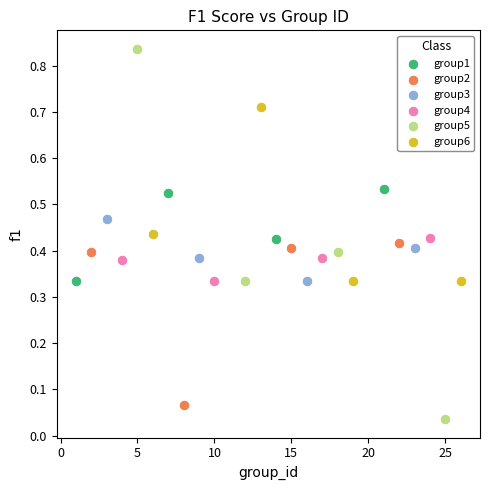

What are all the series names shown in the legend?

group1, group2, group3, group4, group5, group6